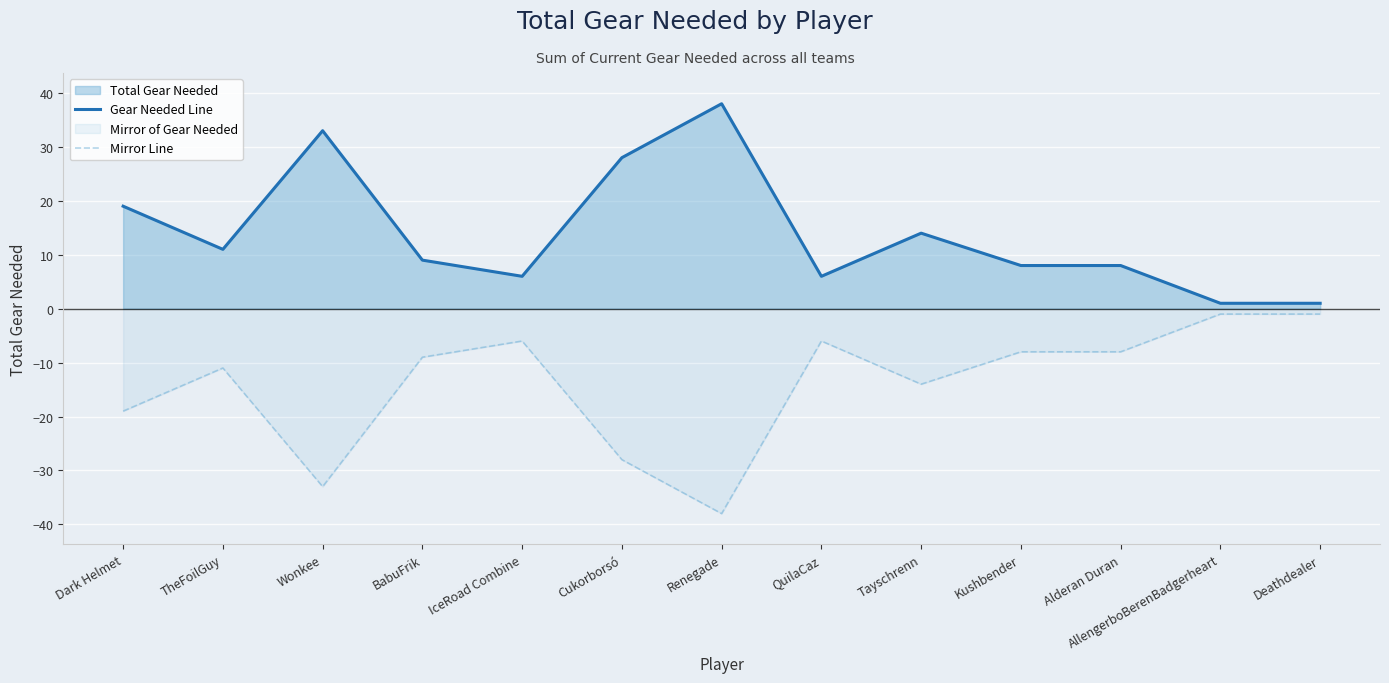

Count the number of categories in the chart.

13